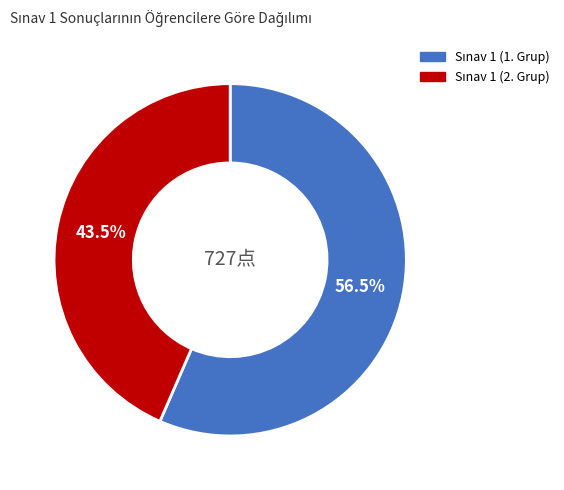

Does any single category account for the majority?

Yes